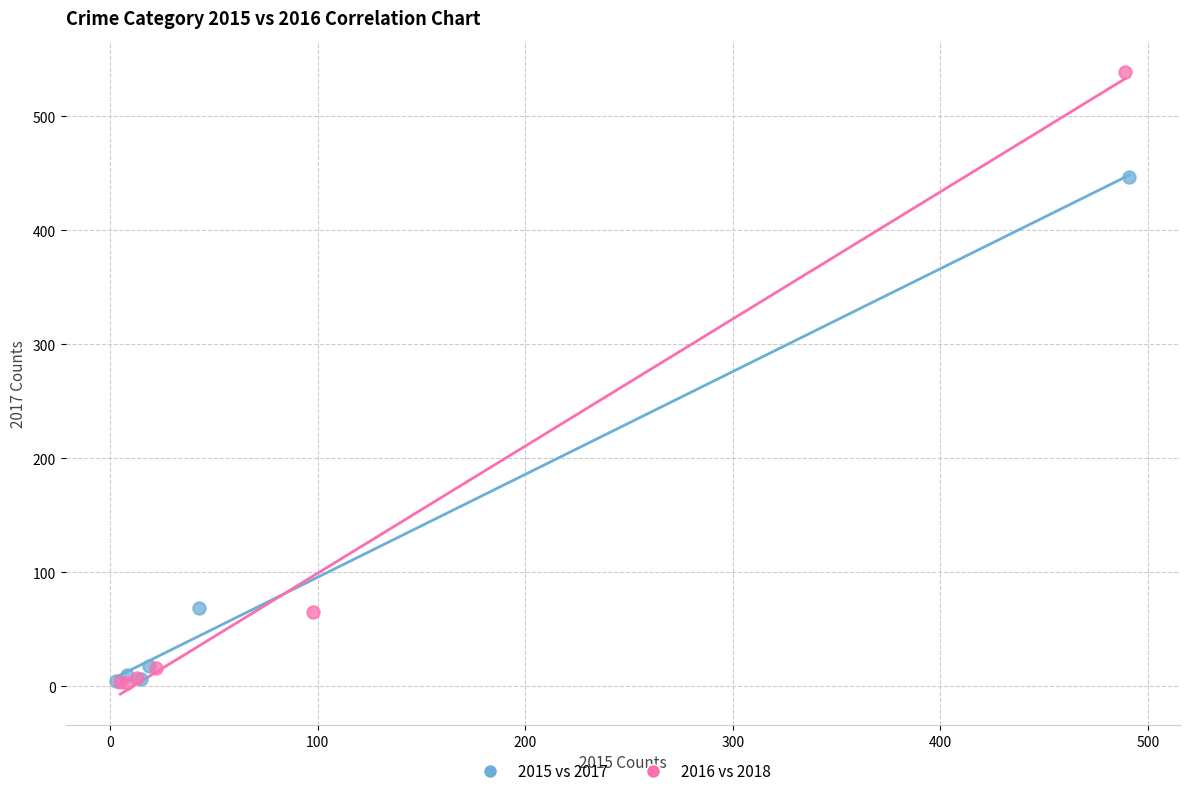

Which series contains the highest Y value?

2016 vs 2018